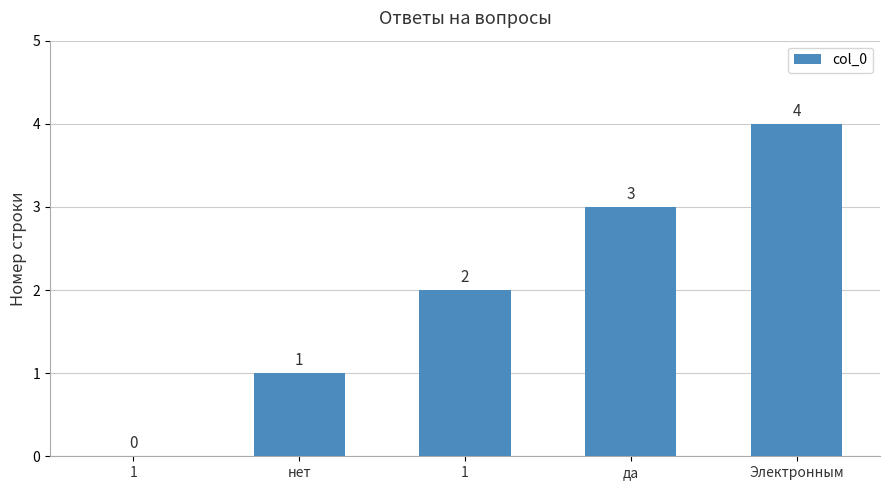

True or false: the data shows 0 at 1.

True